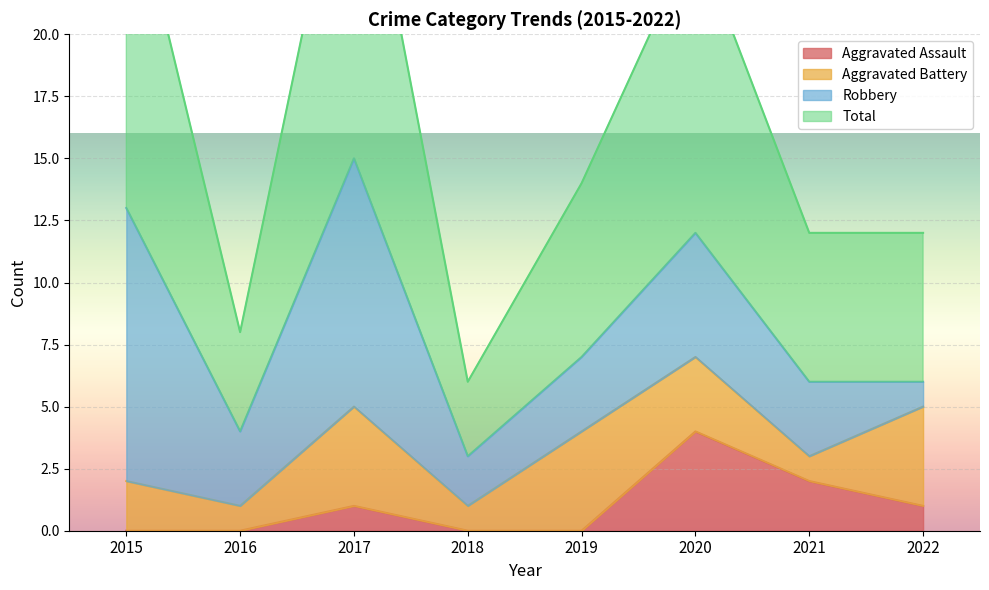

Is it true that Aggravated Assault equals 0 at 2016?

True